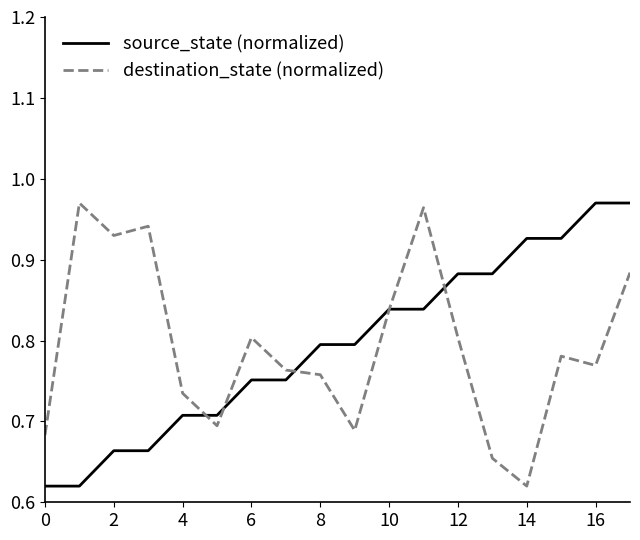

Which series has the largest total across all categories?

source_state (normalized)